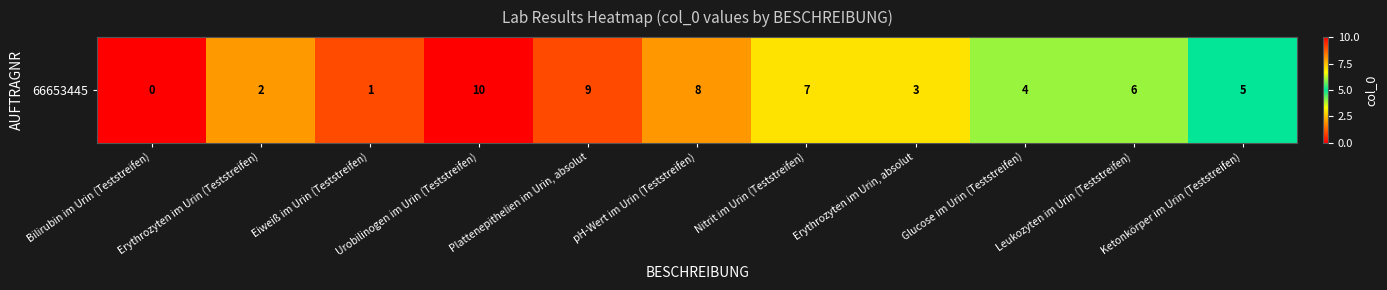

How many data points are above 5?

5